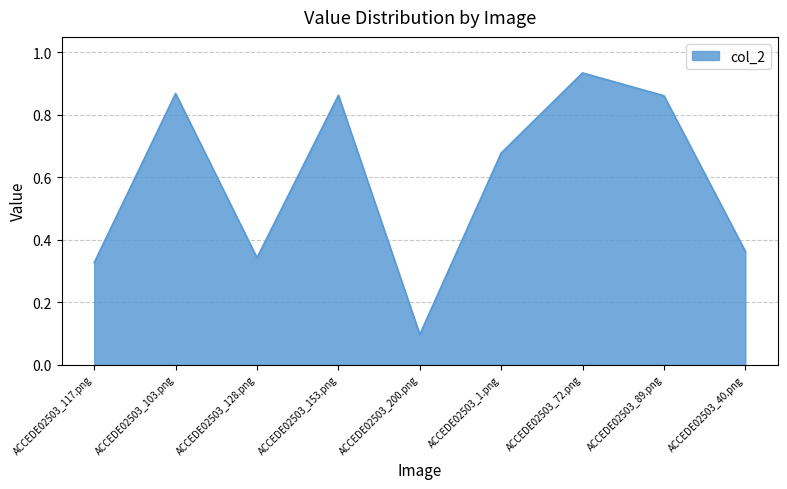

The value at ACCEDE02503_117.png is 0.5. True or false?

False